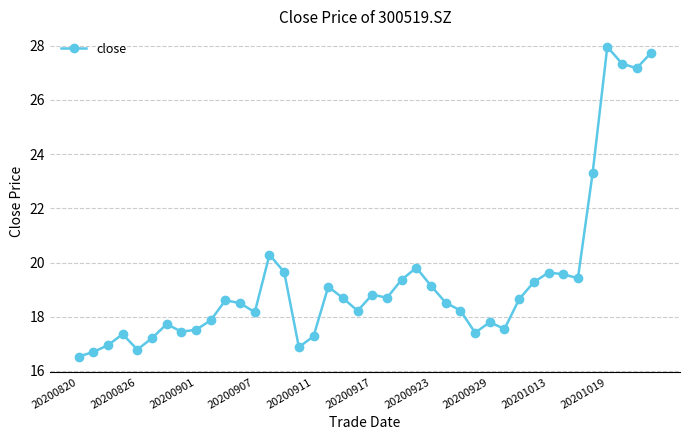

True or false: the data has more than 0 interior local peaks.

True